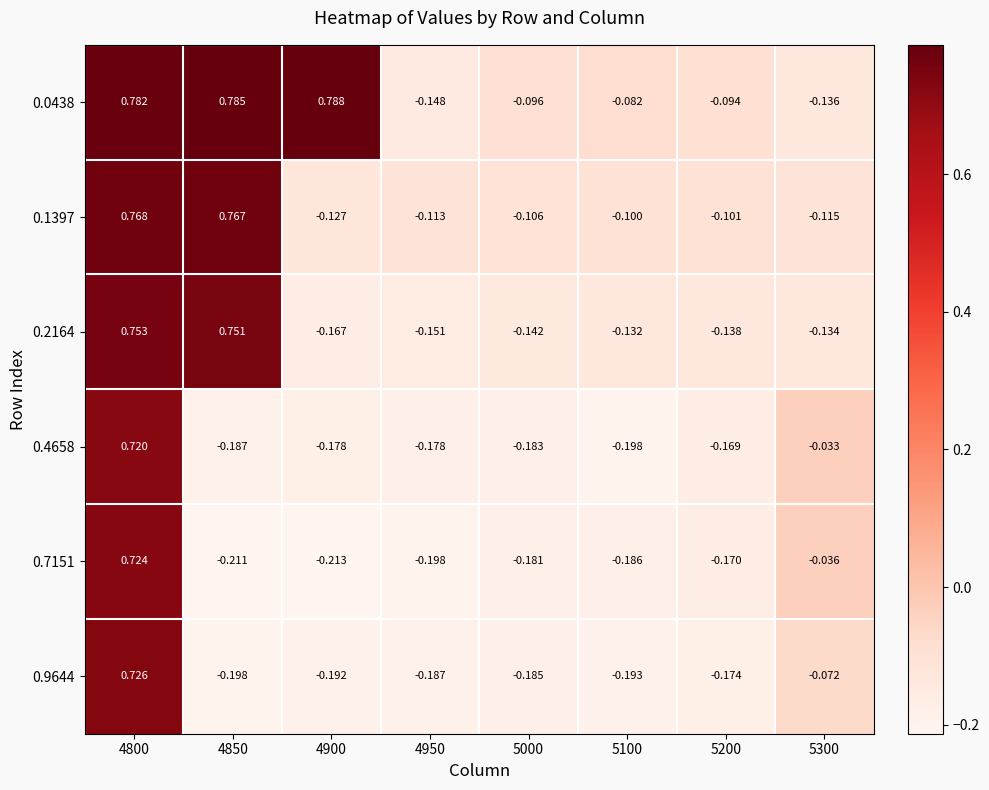

What is the total value across all series at 5000?

-0.9